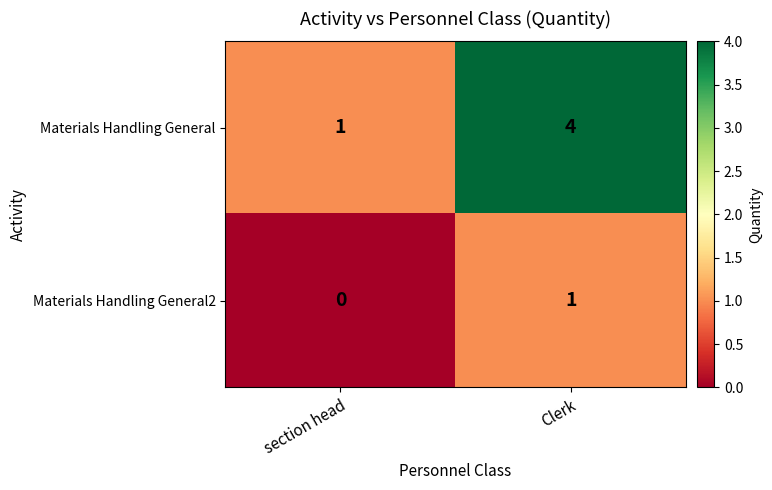

Reading left to right, transcribe all the data shown in this chart.

Materials Handling General: section head=1	Clerk=4
Materials Handling General2: section head=0	Clerk=1